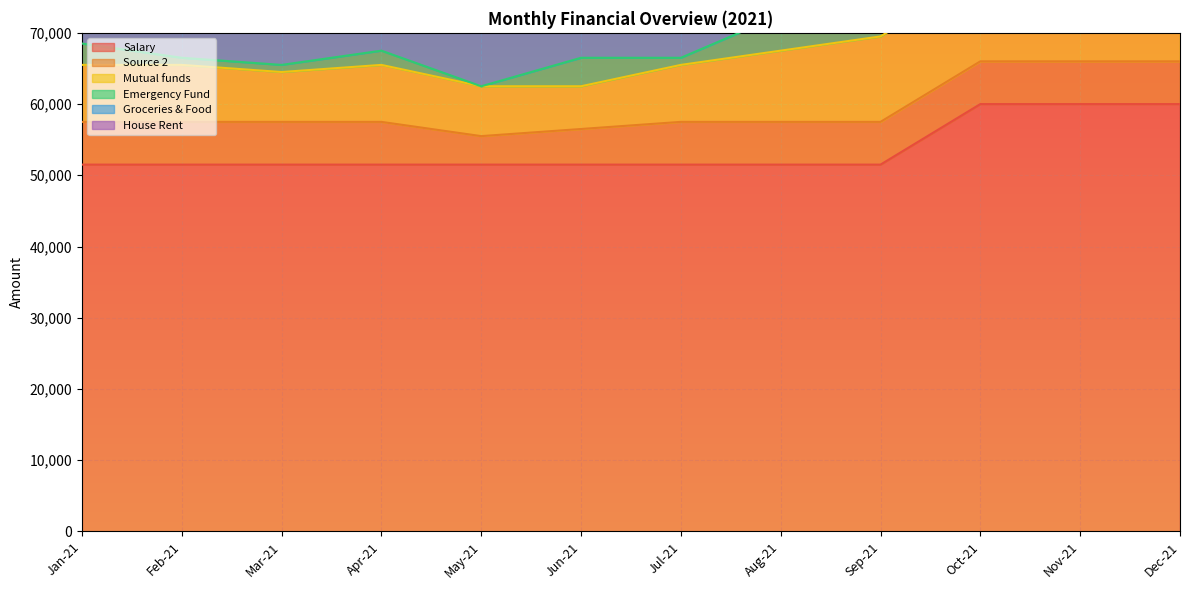

What is the maximum value for Groceries & Food?

10000